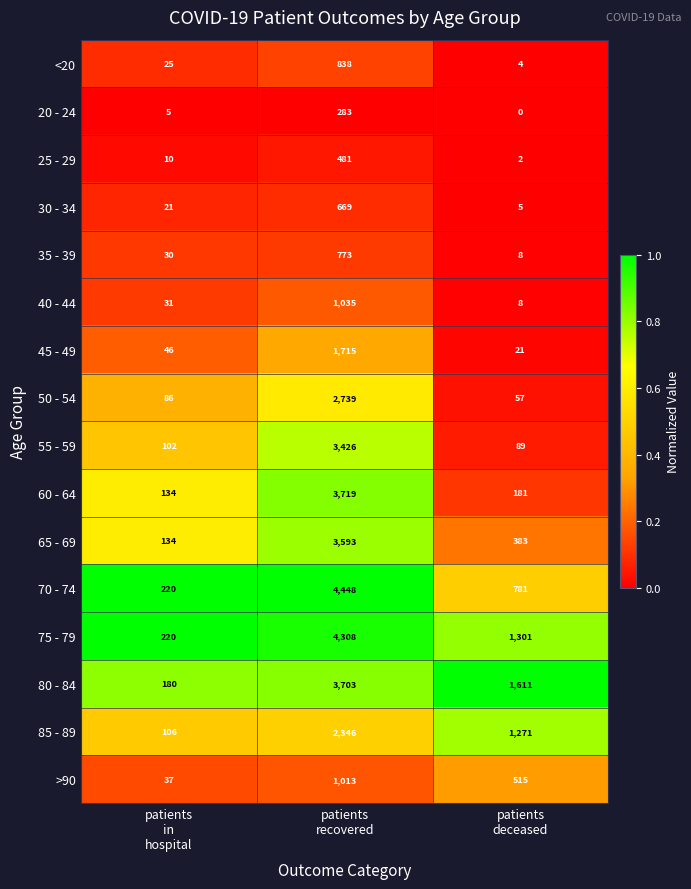

Rank the series by their maximum value, from lowest to highest.

20 - 24, 25 - 29, 30 - 34, 35 - 39, <20, >90, 40 - 44, 45 - 49, 85 - 89, 50 - 54, 55 - 59, 65 - 69, 80 - 84, 60 - 64, 75 - 79, 70 - 74